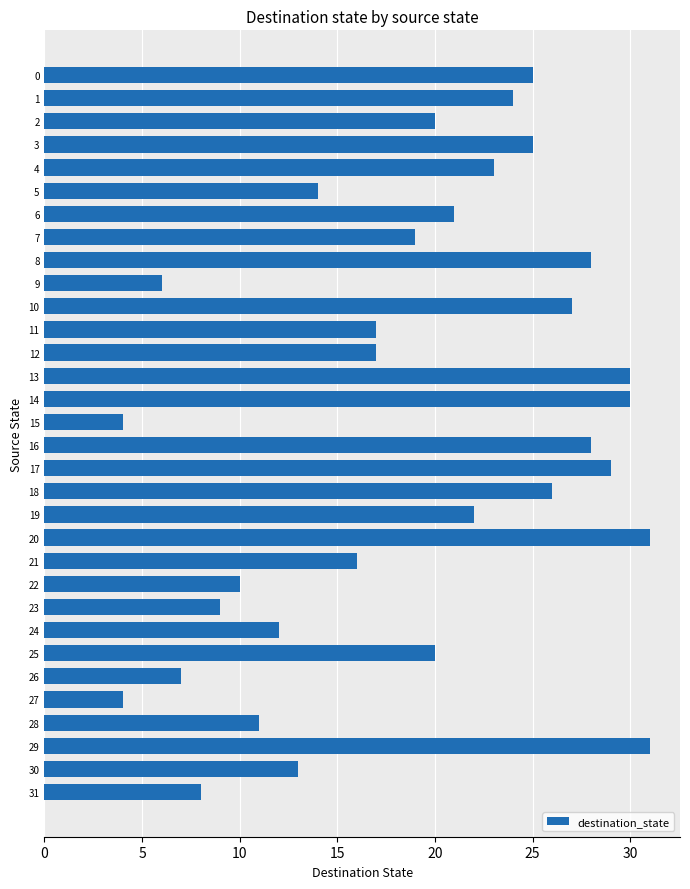

What is the average value?

19